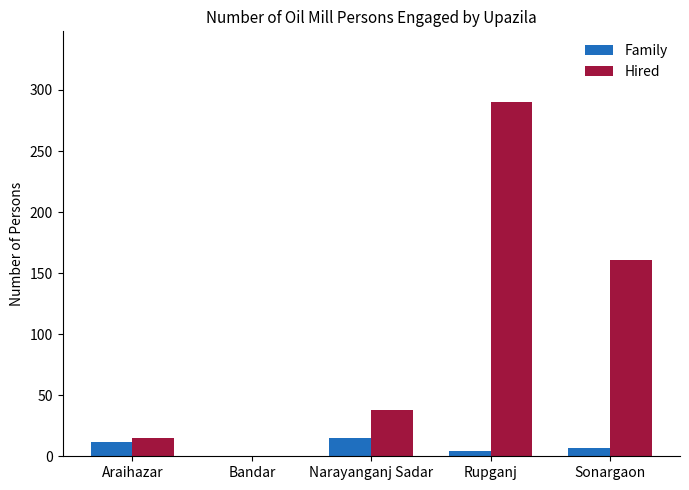

What is the sum of all Hired values?

504